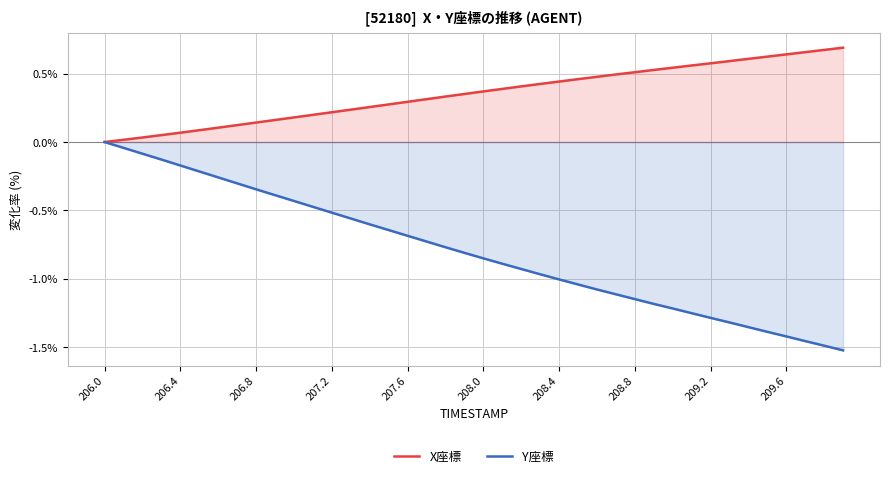

What is the total value across all series at 14?

-0.3